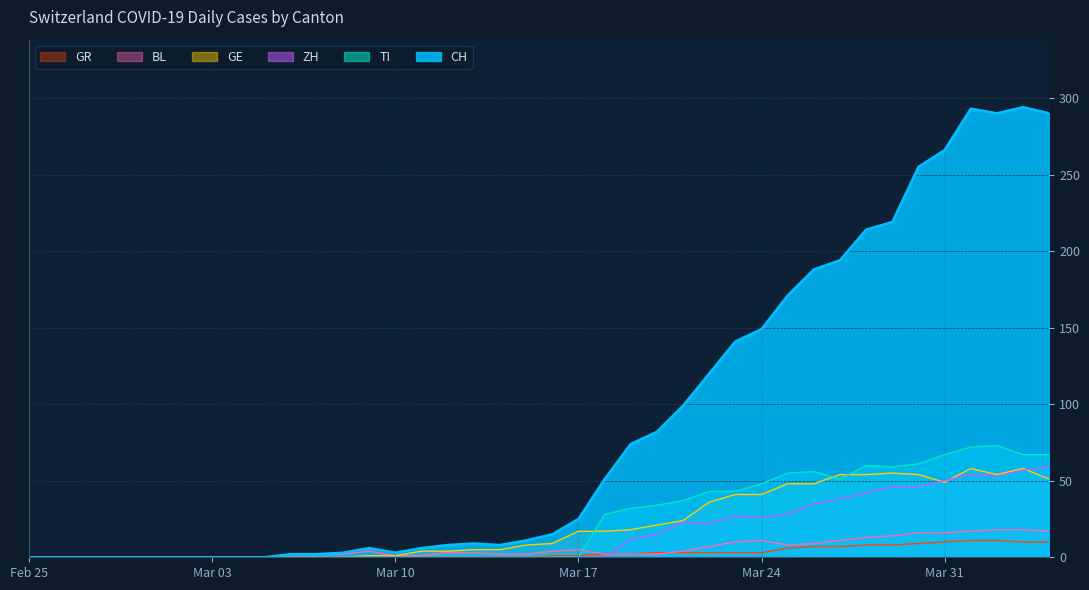

How many lines are shown in the chart?

6